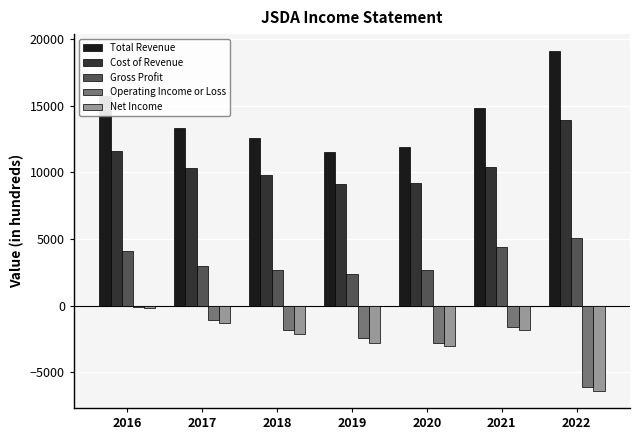

How many categories are shown in the chart?

7